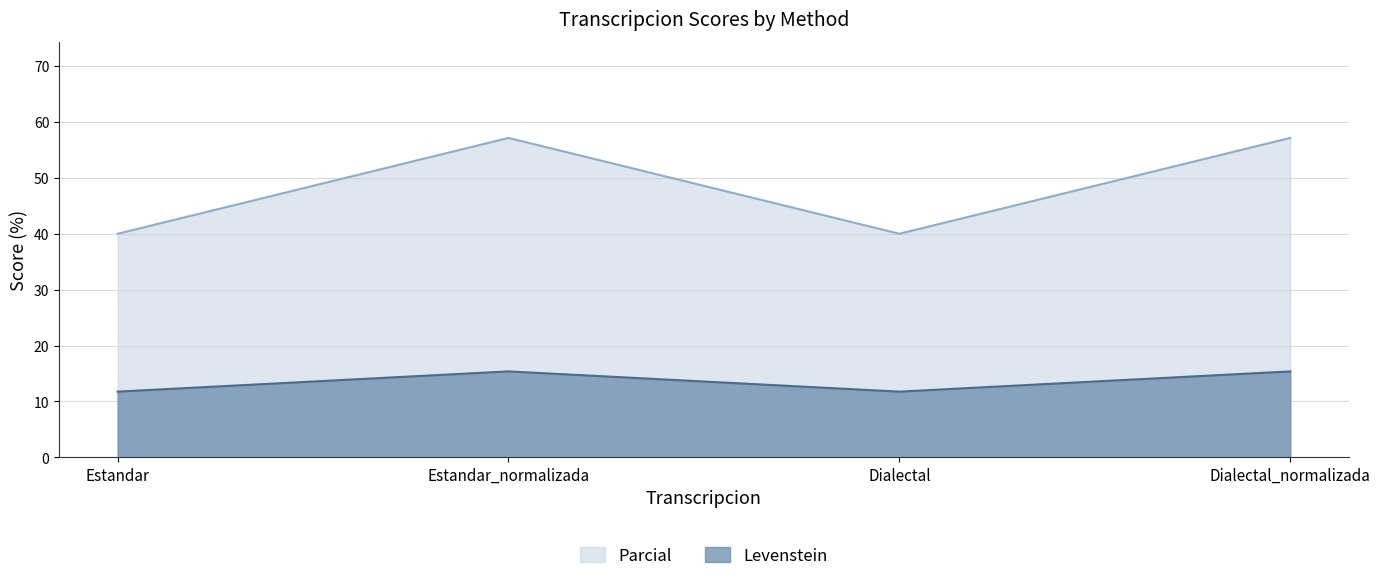

True or false: Levenstein and Parcial intersect in this chart.

False